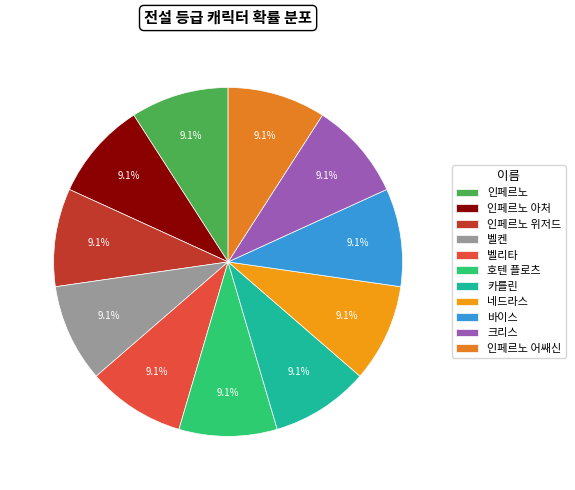

Is there a majority slice in this chart?

No